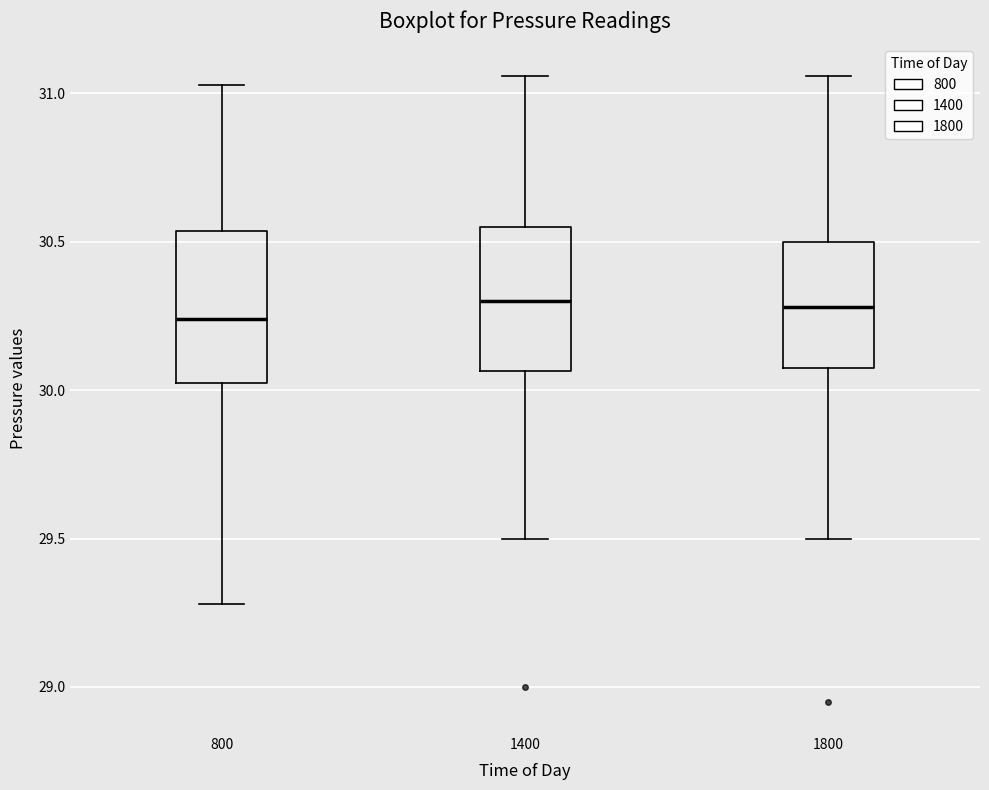

Reading left to right, read every box against the y-axis: the position of its median line, the range the box covers, and the ends of its whiskers. The values are not printed on the chart, so give them approximately, as read against the axis.

800: median 30.25, box 30.05 to 30.55, whiskers 29.30 to 31.05
1400: median 30.30, box 30.05 to 30.55, whiskers 29.50 to 31.05
1800: median 30.30, box 30.10 to 30.50, whiskers 29.50 to 31.05